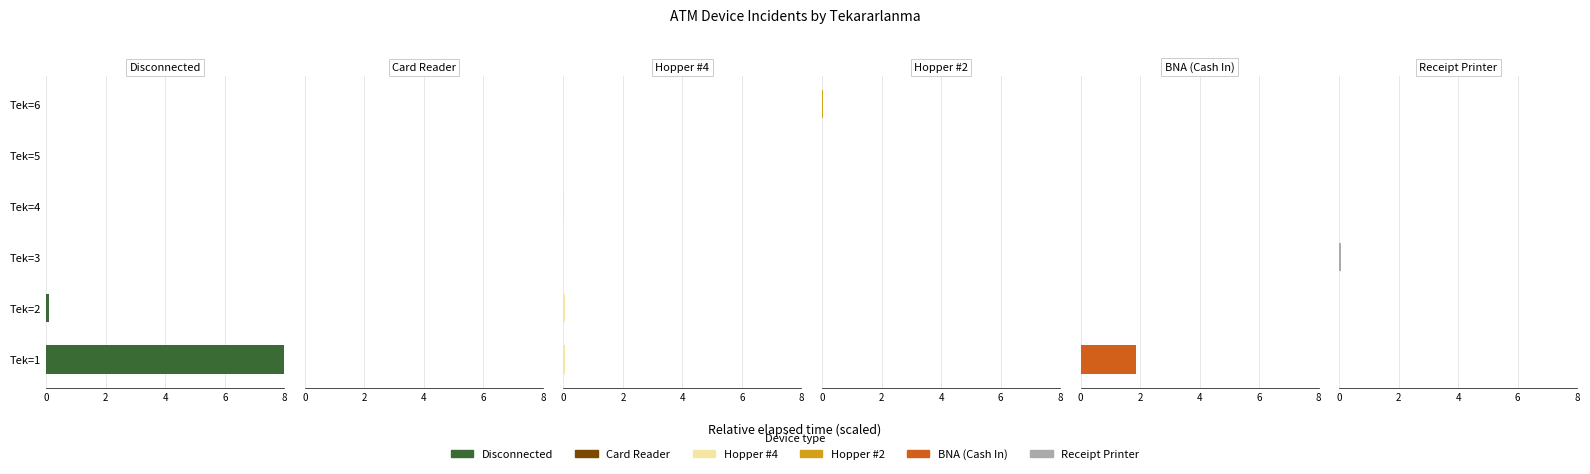

How many data points does each series have?

6